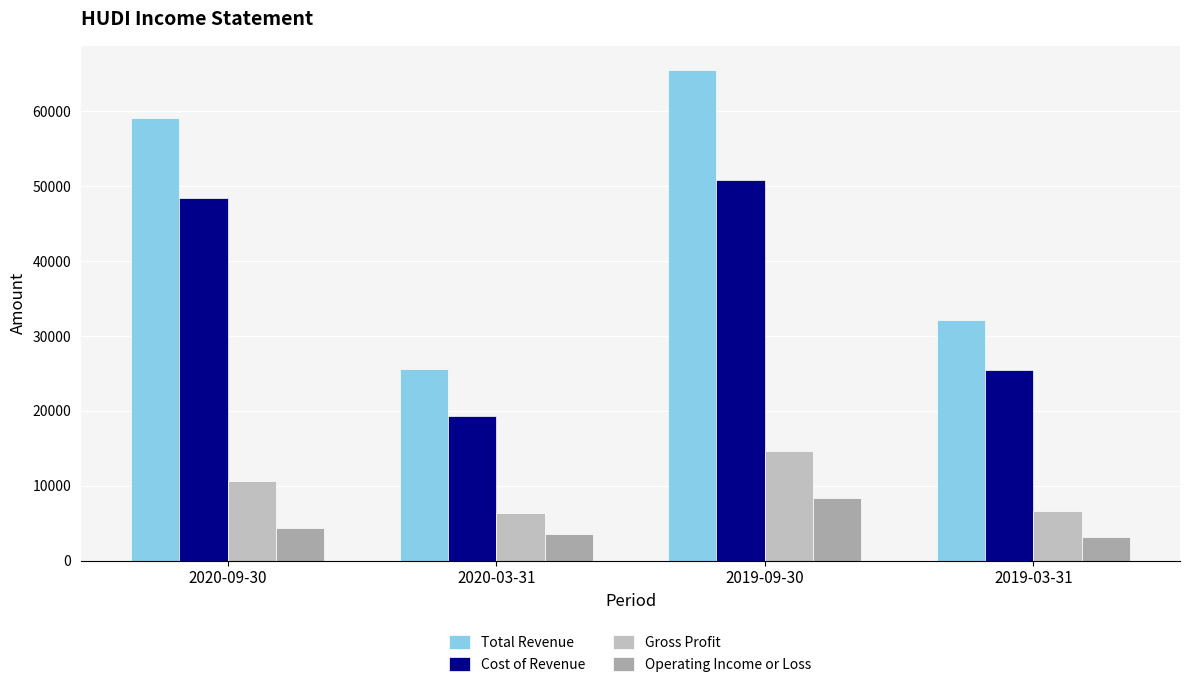

Is the value of Operating Income or Loss at 2020-09-30 greater than the value of Total Revenue at 2020-03-31?

No